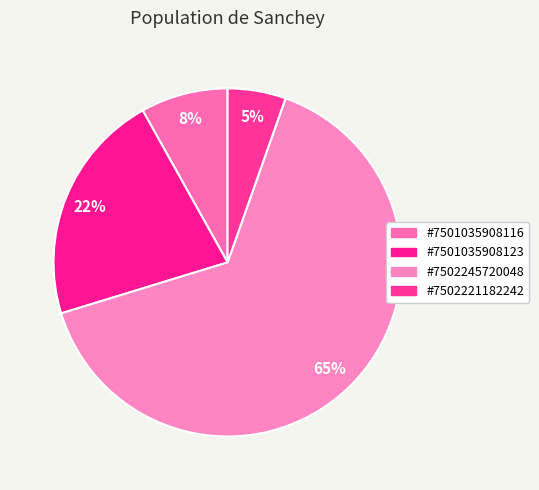

What percentage is the #7502245720048 slice, to the nearest percent?

65%